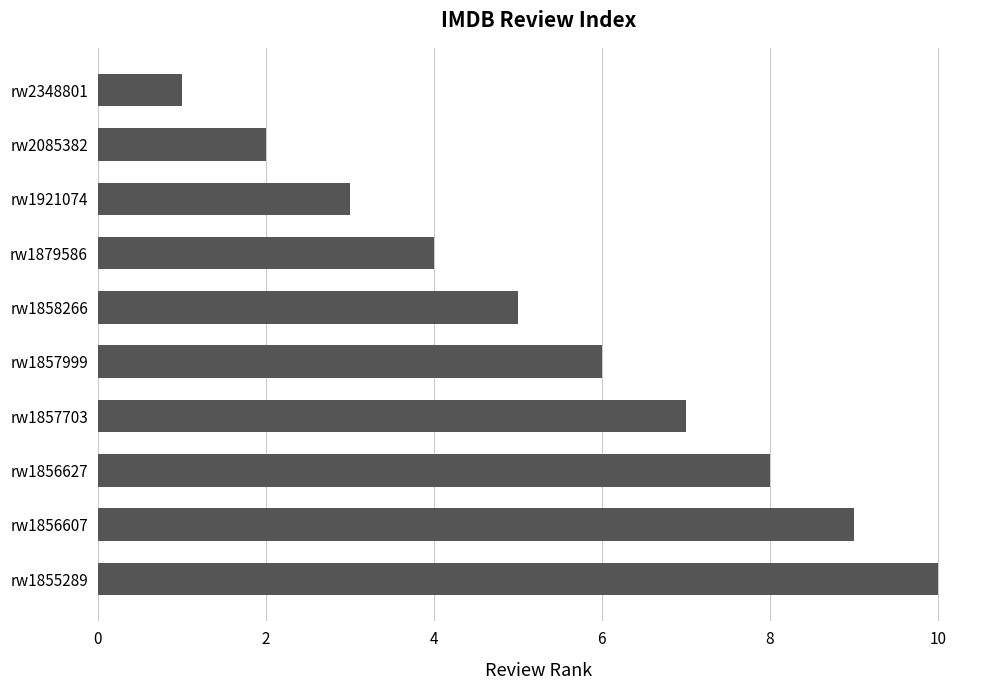

List the labels in order of value, largest first.

rw1855289, rw1856607, rw1856627, rw1857703, rw1857999, rw1858266, rw1879586, rw1921074, rw2085382, rw2348801